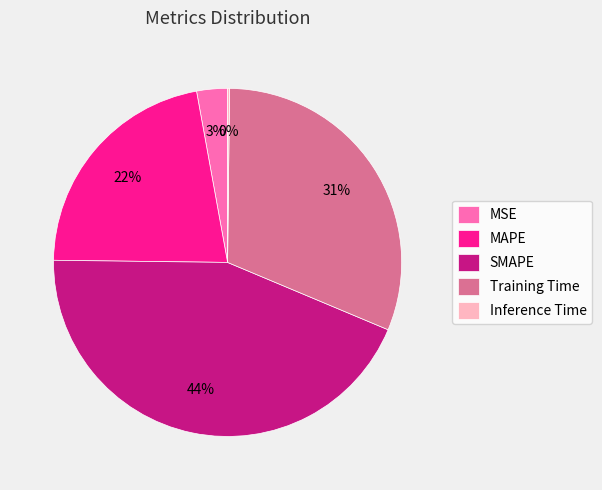

Does SMAPE account for over 50% of the chart?

No